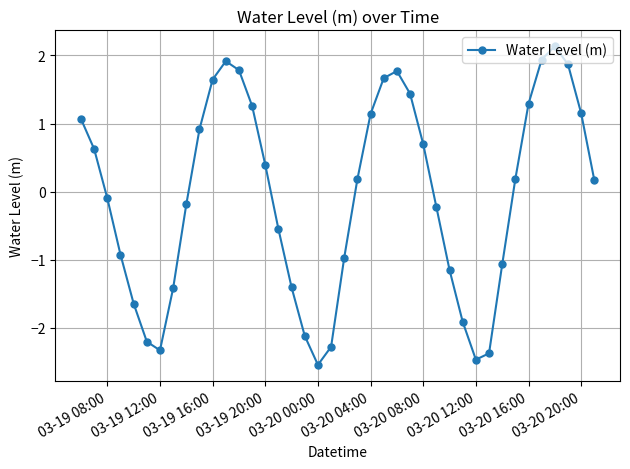

True or false: the data has more than 0 interior local peaks.

True